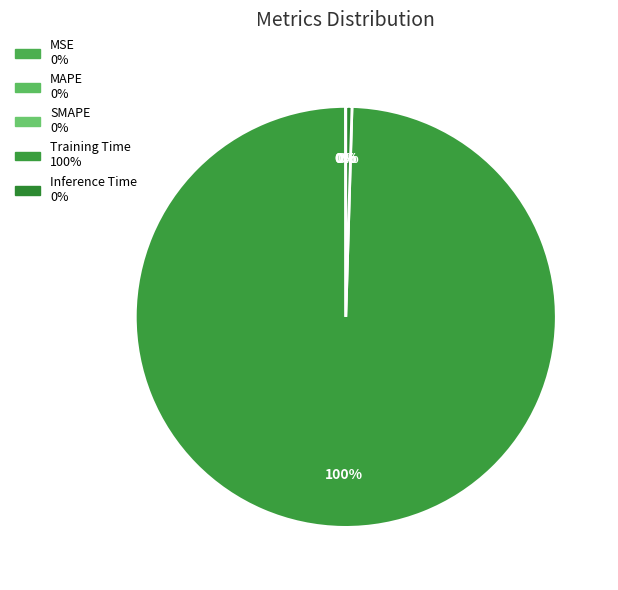

Does MSE account for over 50% of the chart?

No